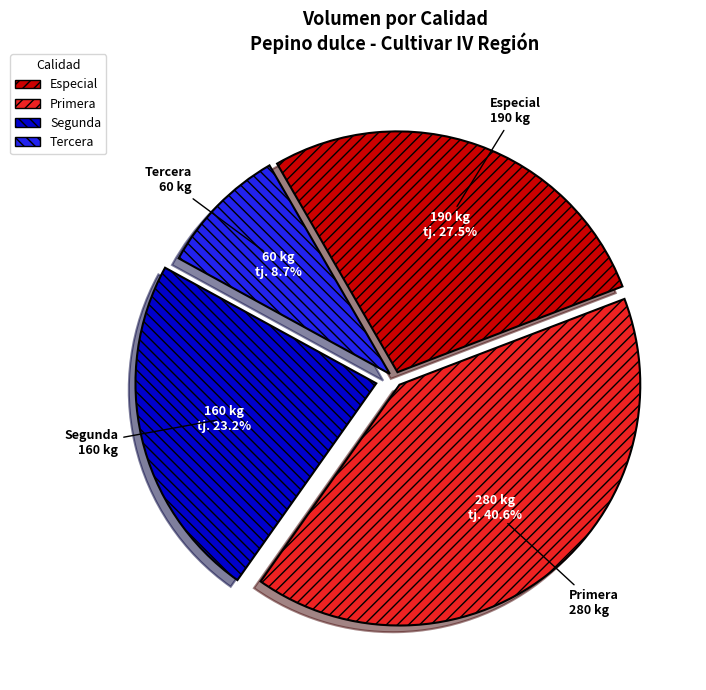

Count the number of slices in the pie.

4